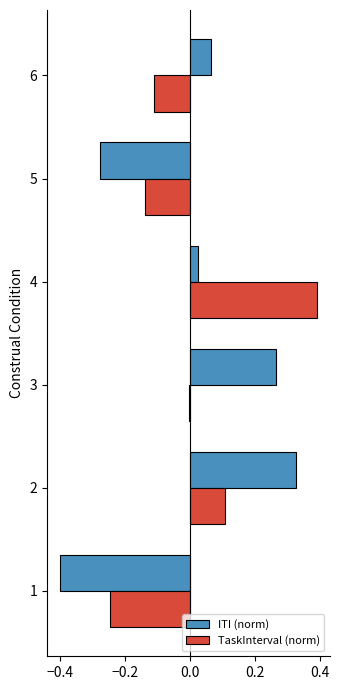

What is the total value across all series at 1?

-0.6